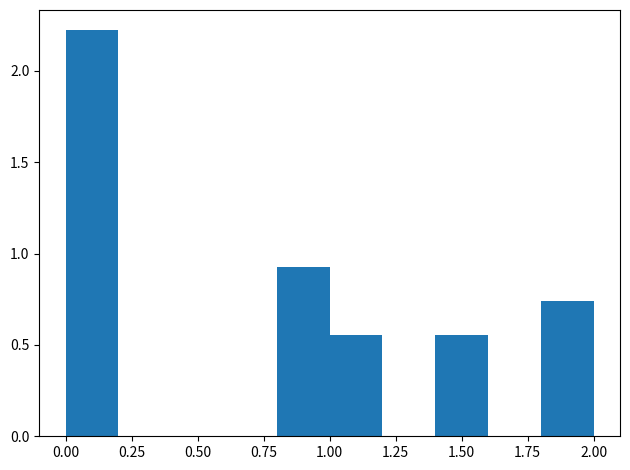

How tall is the bar that spans 1.0 to 1.2 on the x-axis? The values are not printed on the chart, so give them approximately, as read against the axis.

0.55